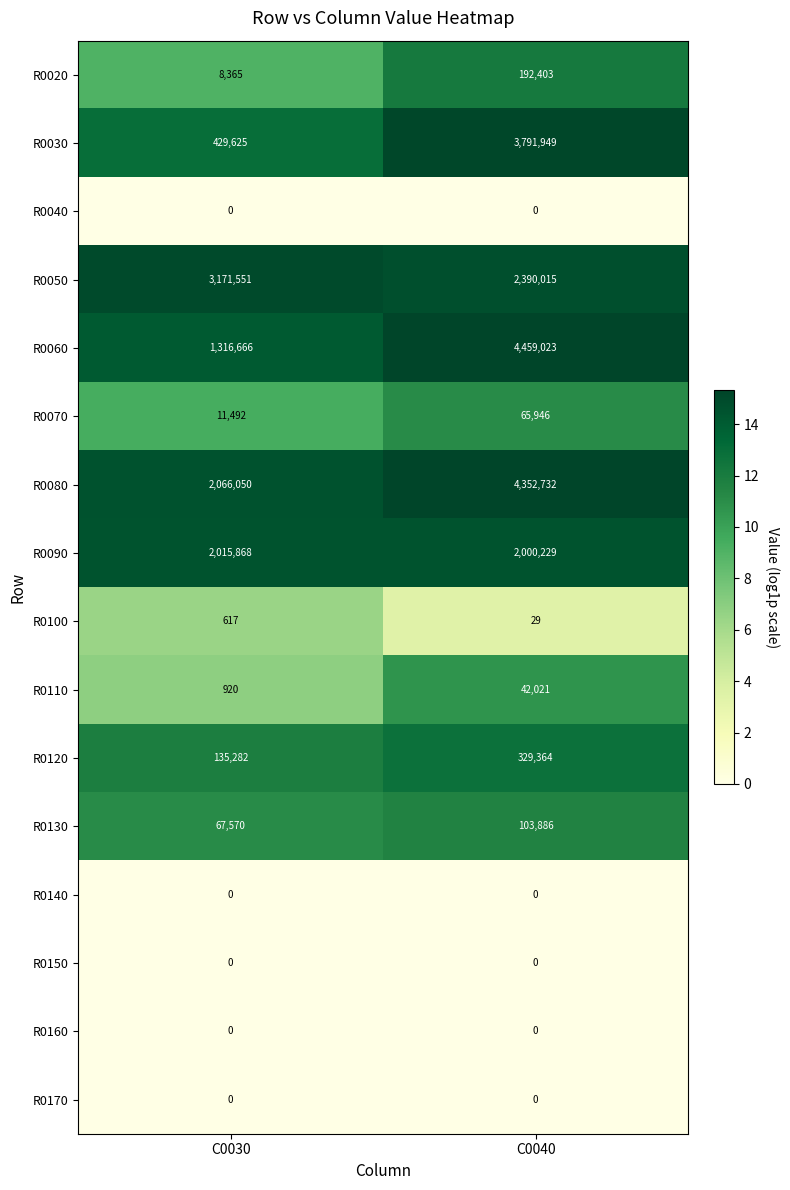

What is the greatest value displayed?

4459023